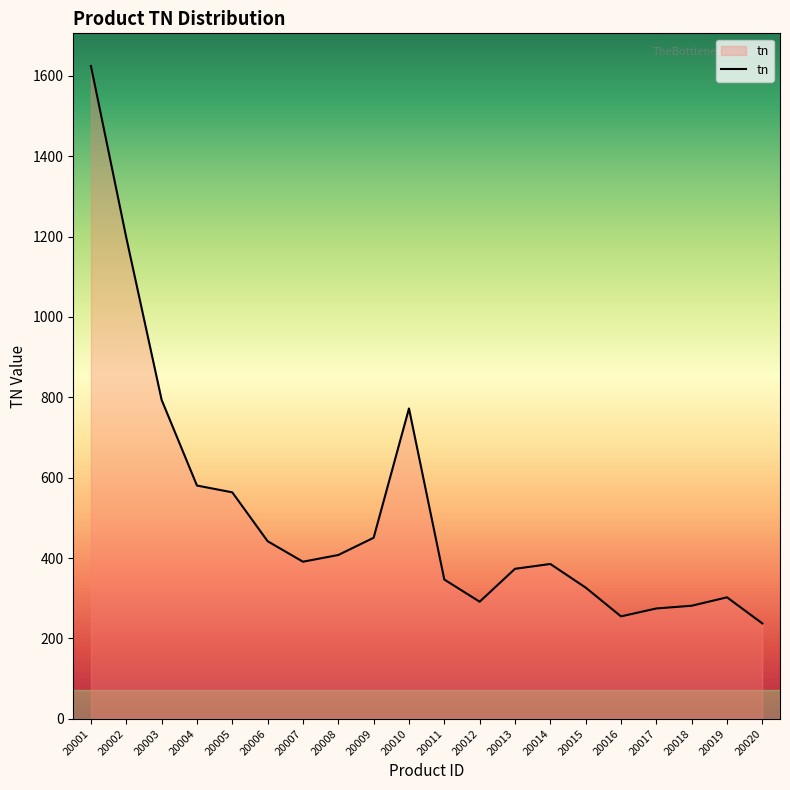

What is the change in value from 20009 to 20019?

-148.2